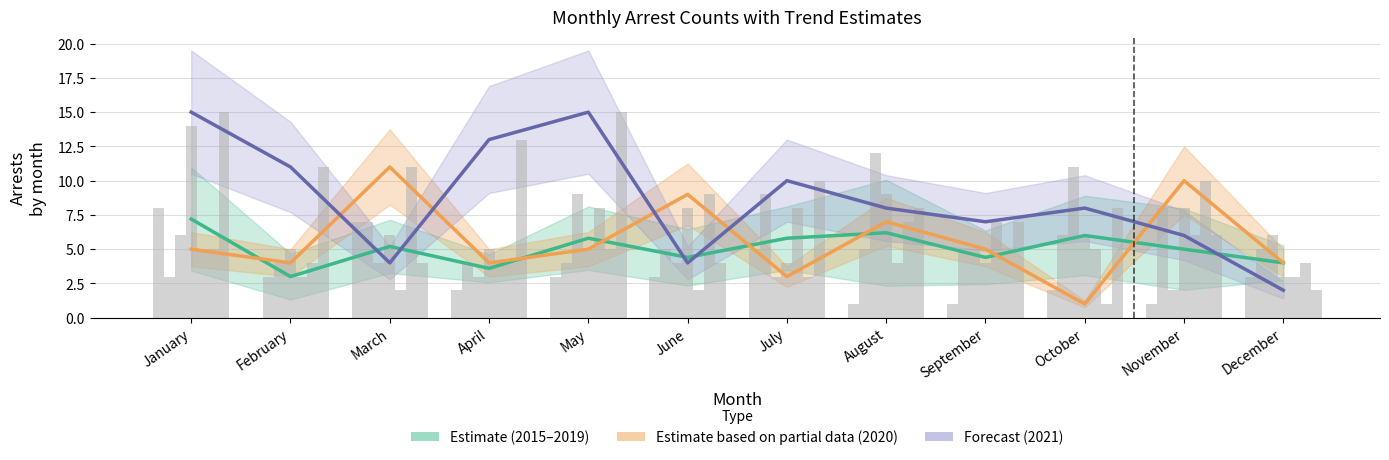

What is the value of the Estimate (2015–2019) bar at the 1st from the left?

7.2